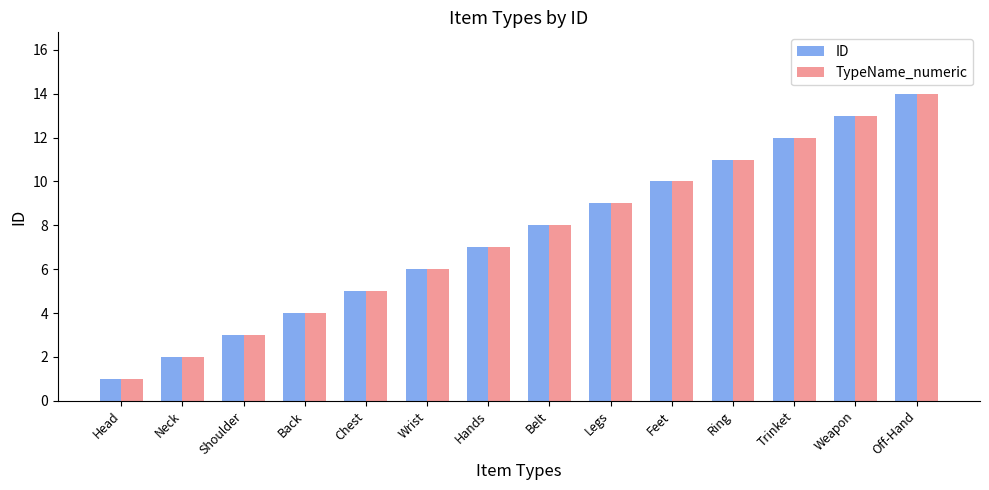

Count the number of categories in the chart.

14